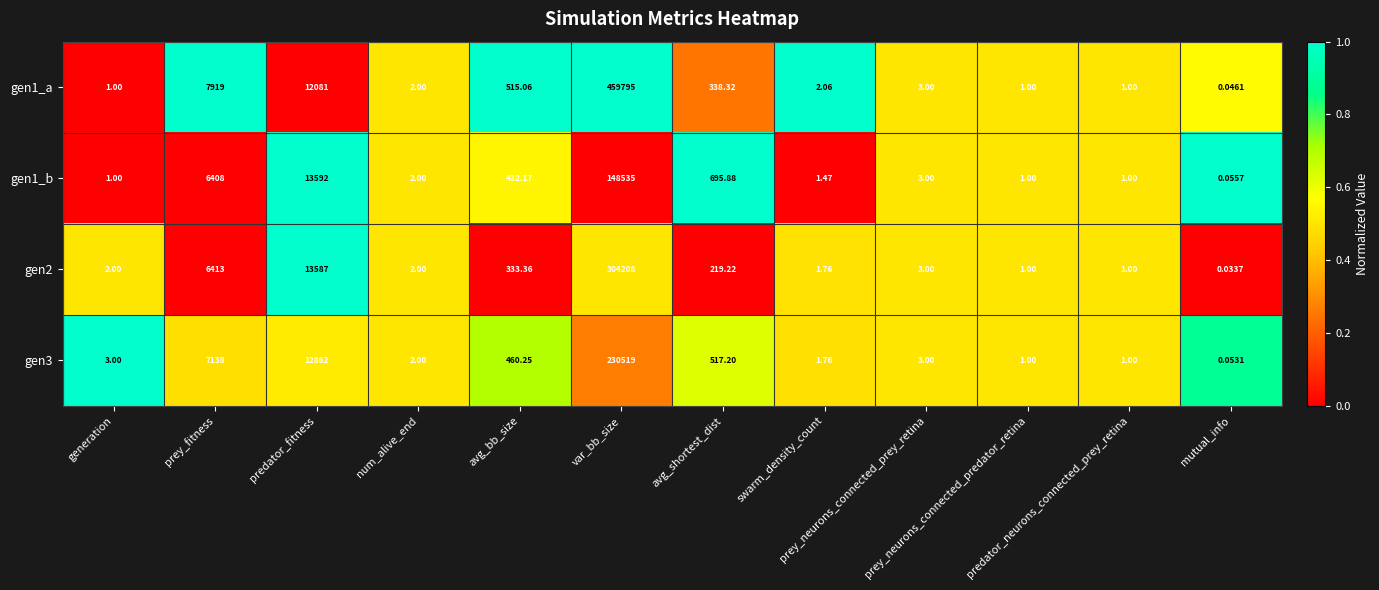

Between avg_bb_size and predator_neurons_connected_prey_retina, which series saw the biggest shift?

gen1_a